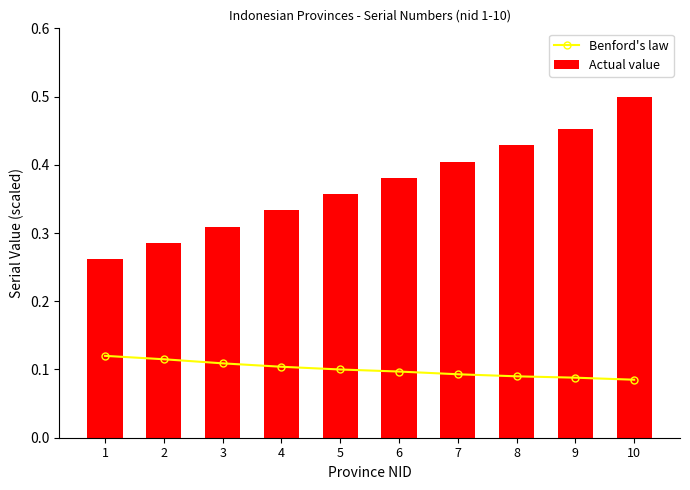

Is it true that Actual value equals 0.4 at 6?

True